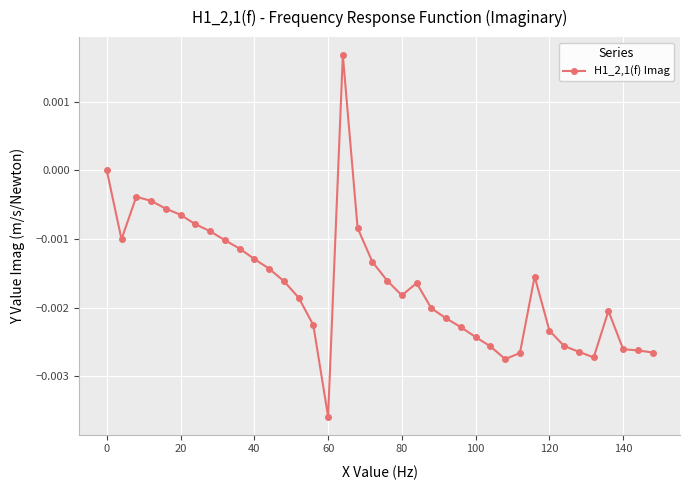

Does the chart have visible grid lines?

Yes